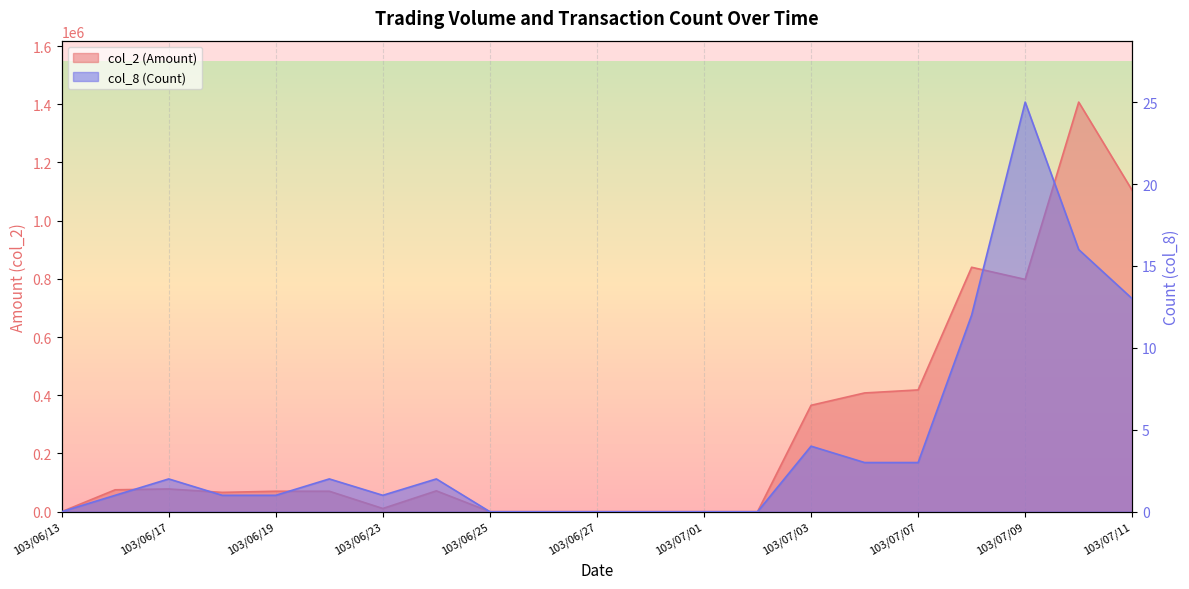

True or false: col_8 (Count) and col_2 (Amount) intersect in this chart.

False